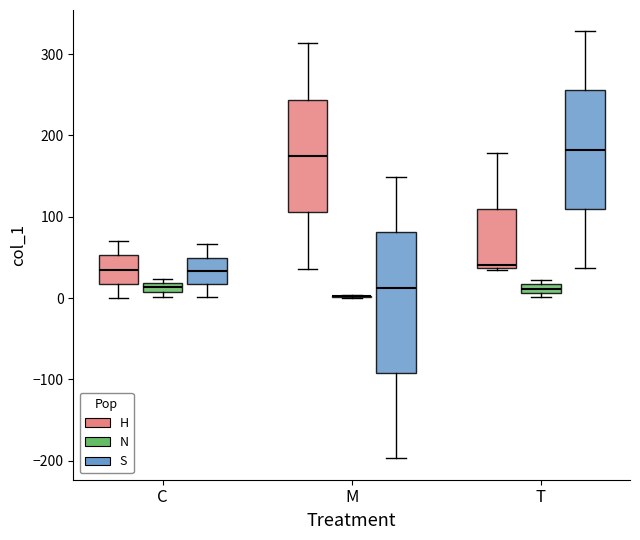

Which box is the tallest, from its lower edge to its upper edge?

M (S)